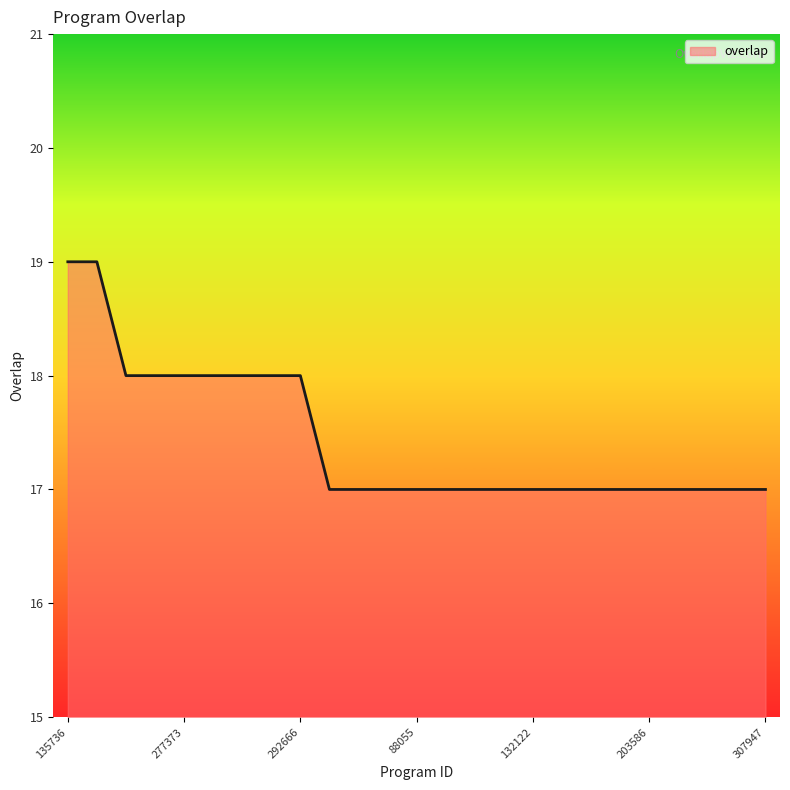

What is the difference between the second highest and second lowest values?

2